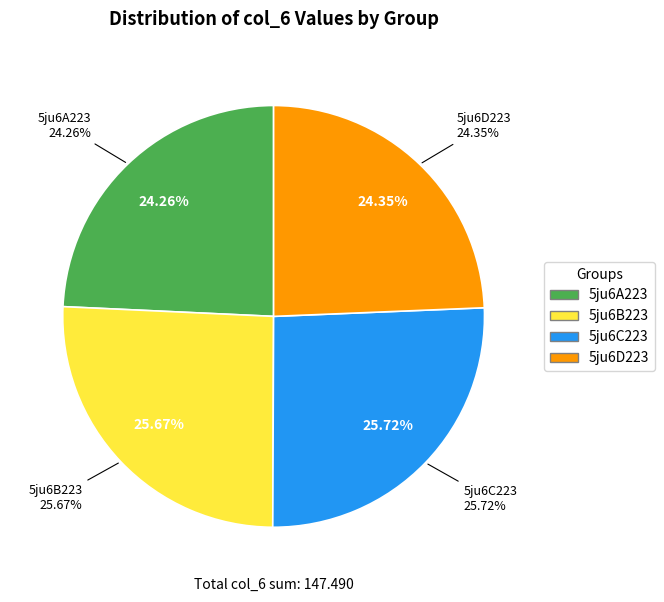

Does 5ju6A223 represent more than half of the total?

No